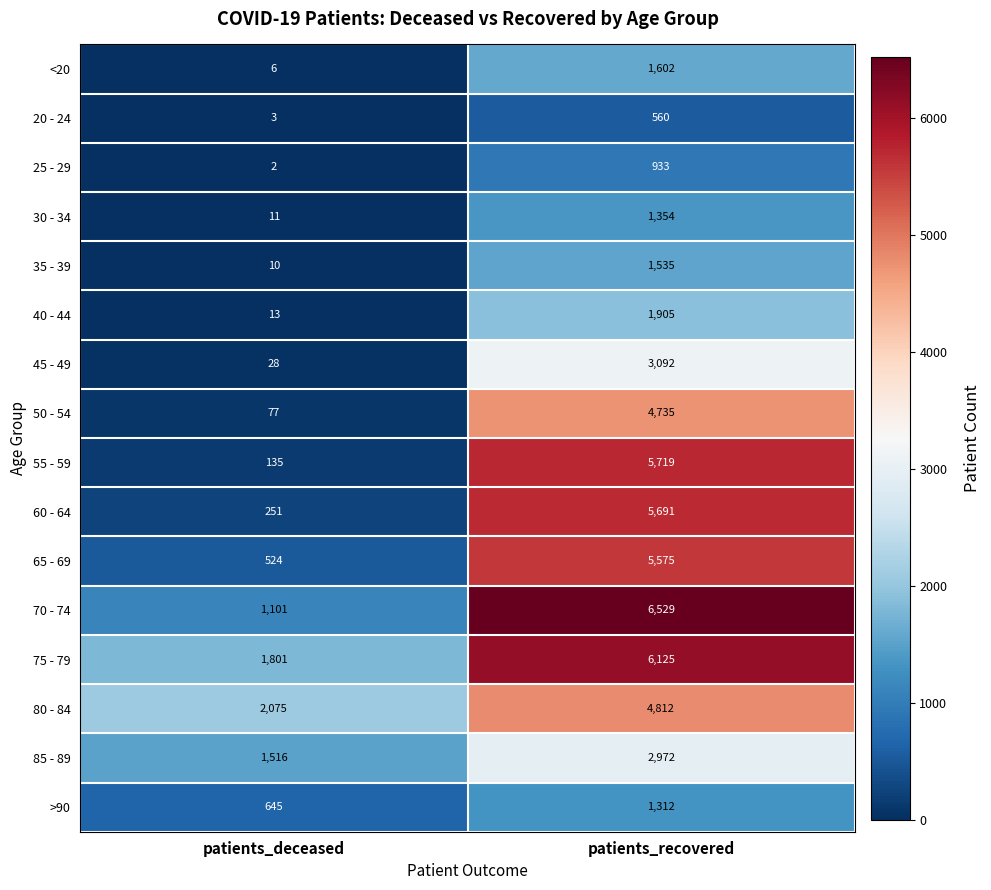

Is it true that 25 - 29 equals 933 at patients_recovered?

True